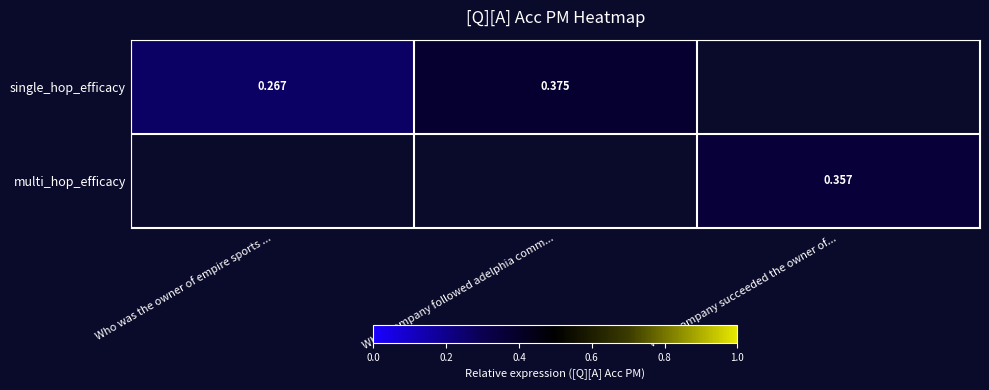

What is the maximum value shown in the chart?

0.4